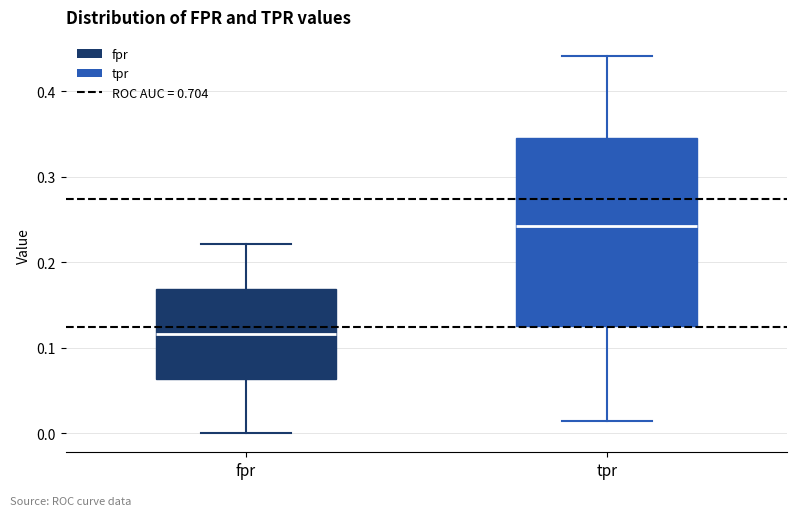

Reading left to right, transcribe this box plot: for each box, give where its median line is, the range the box spans, and where its two whiskers end, as read against the y-axis. The values are not printed on the chart, so give them approximately, as read against the axis.

fpr: median 0.12, box 0.06 to 0.17, whiskers 0.00 to 0.22
tpr: median 0.24, box 0.13 to 0.35, whiskers 0.01 to 0.44